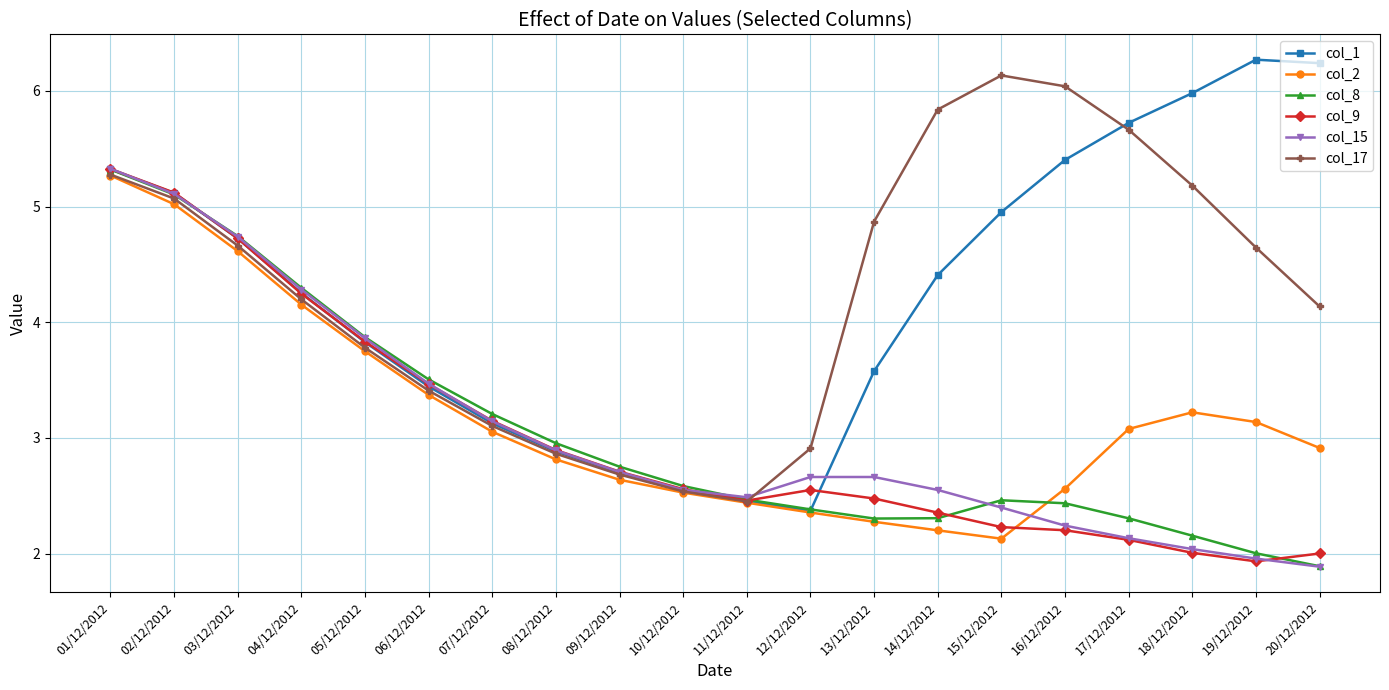

What is the maximum value shown in the chart?

6.3